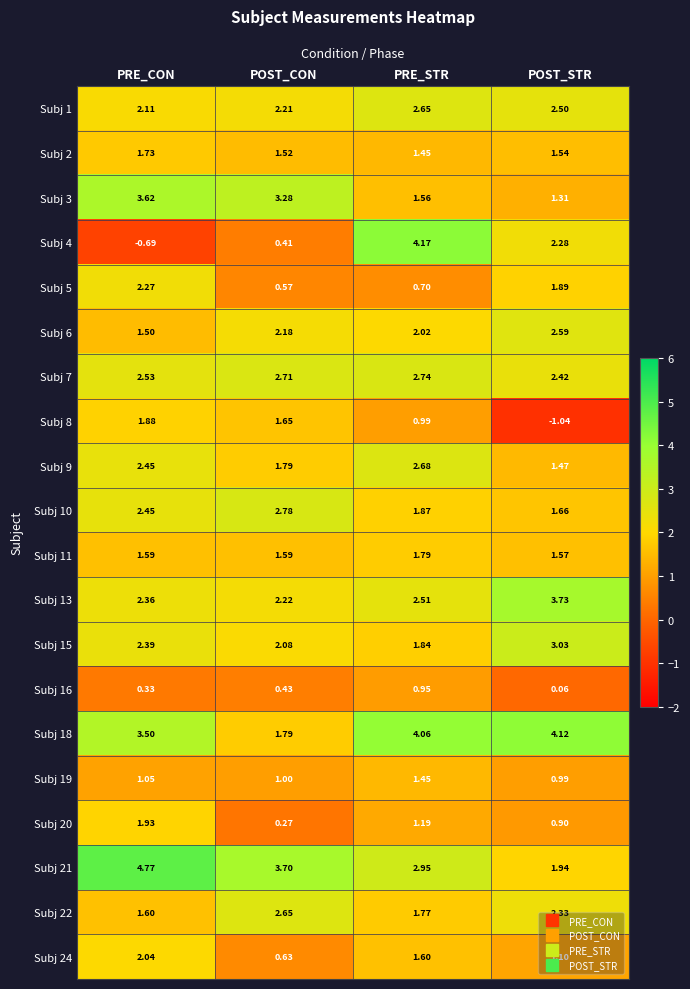

How many values in the Subj 3 series exceed 3?

2